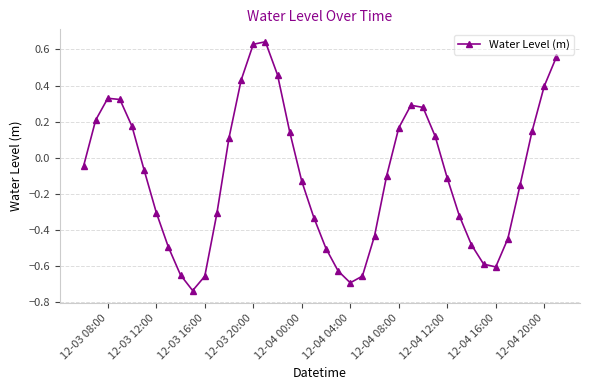

What is the difference between the maximum and minimum values?

1.4